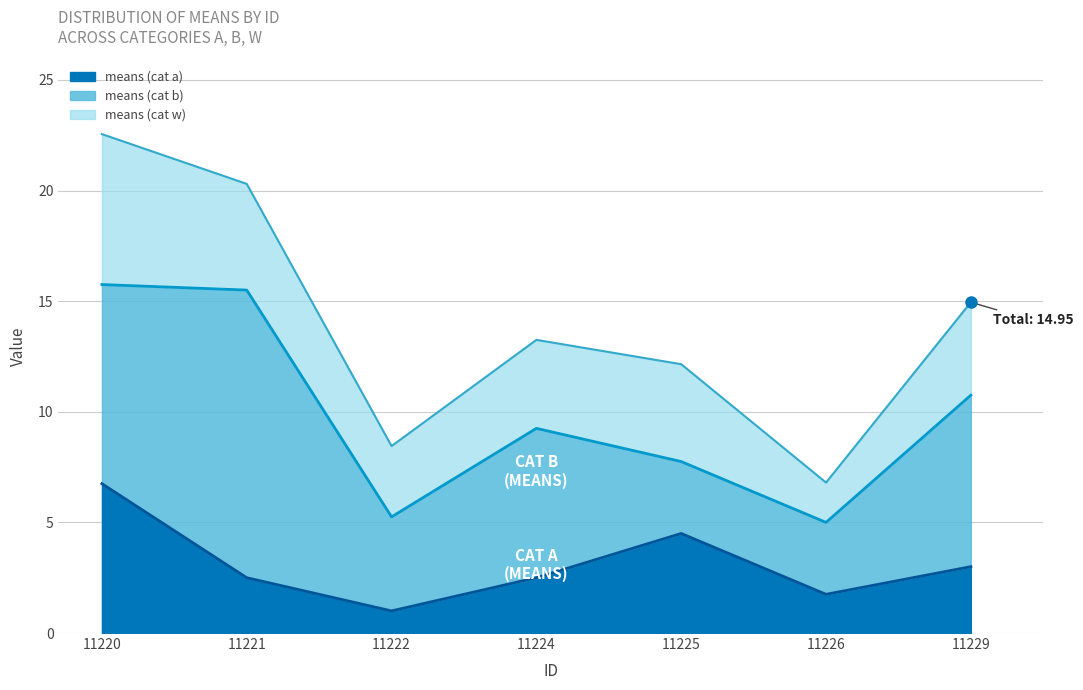

How many points are lower than both their immediate neighbors (excluding endpoints)?

2